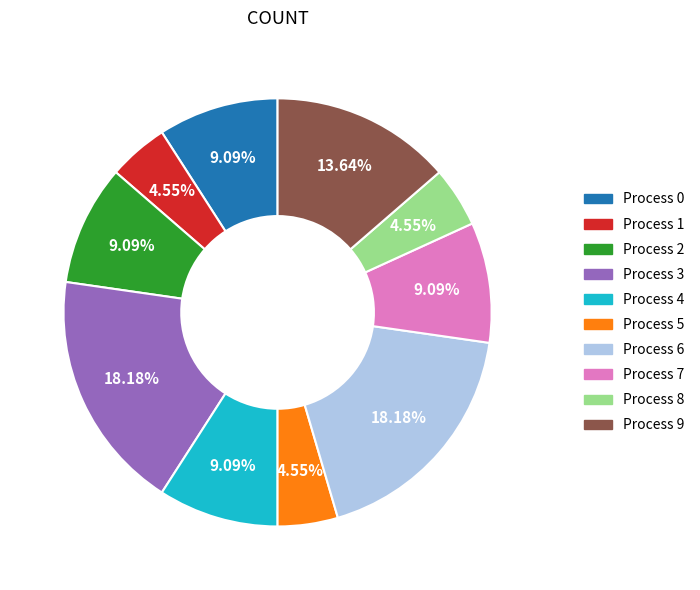

Does any single category account for the majority?

No